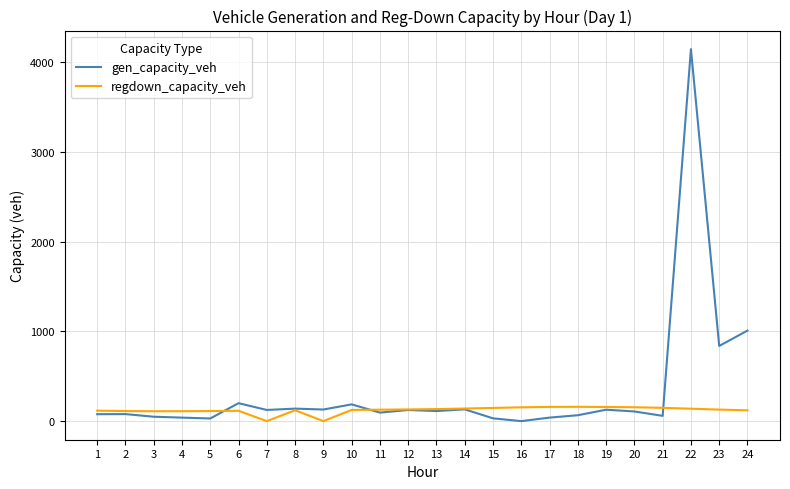

Does the chart have visible grid lines?

Yes